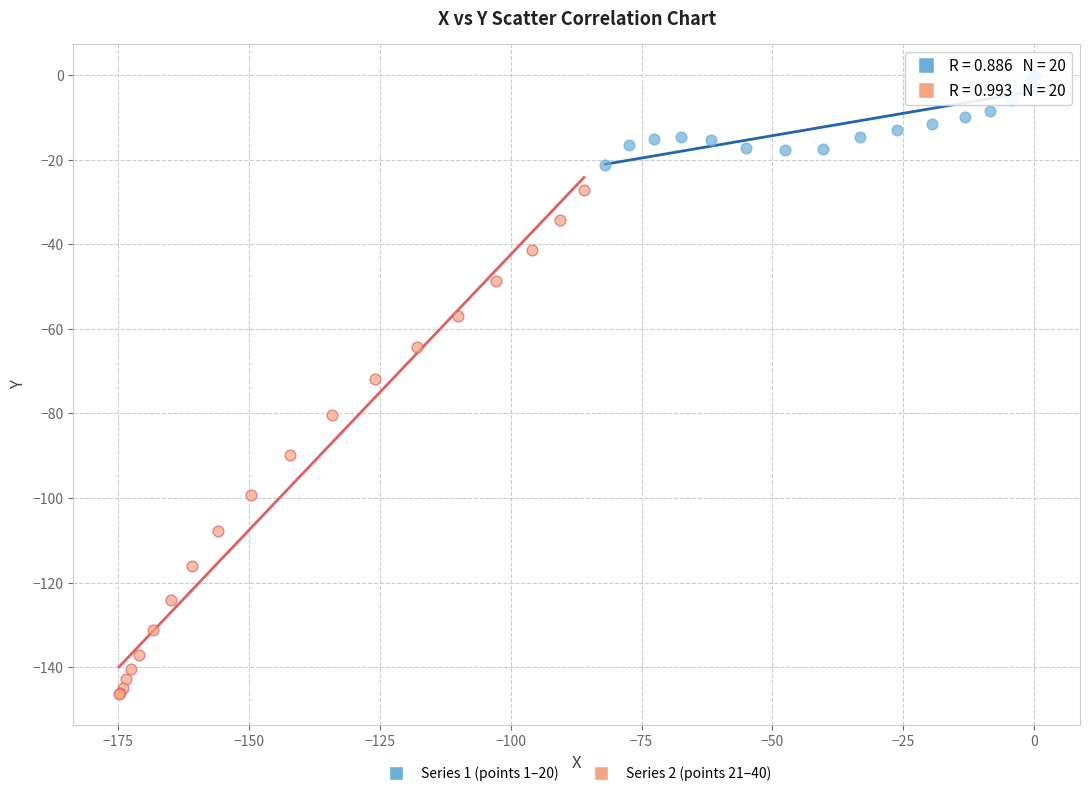

Which series has the widest spread of Y values?

Series 2 (points 21–40)